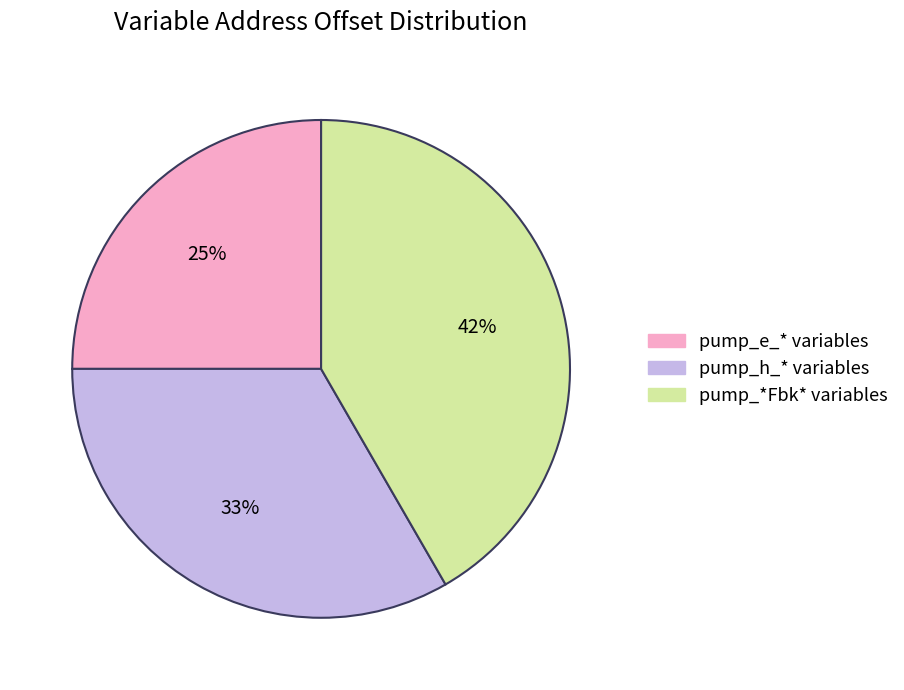

To the nearest percent, what is the average slice percentage?

33%